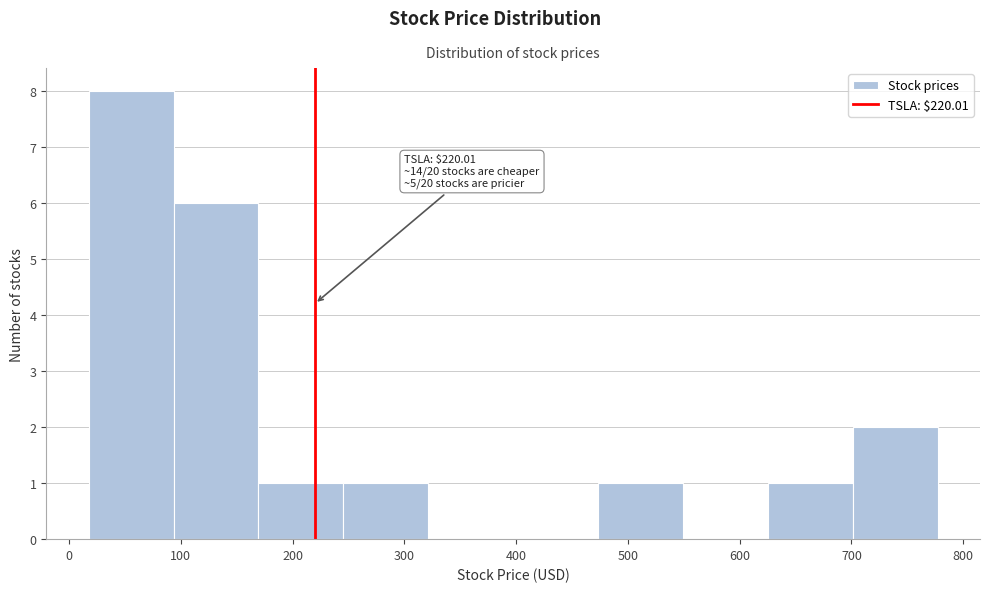

Which range on the x-axis has the tallest bar?

20 to 90